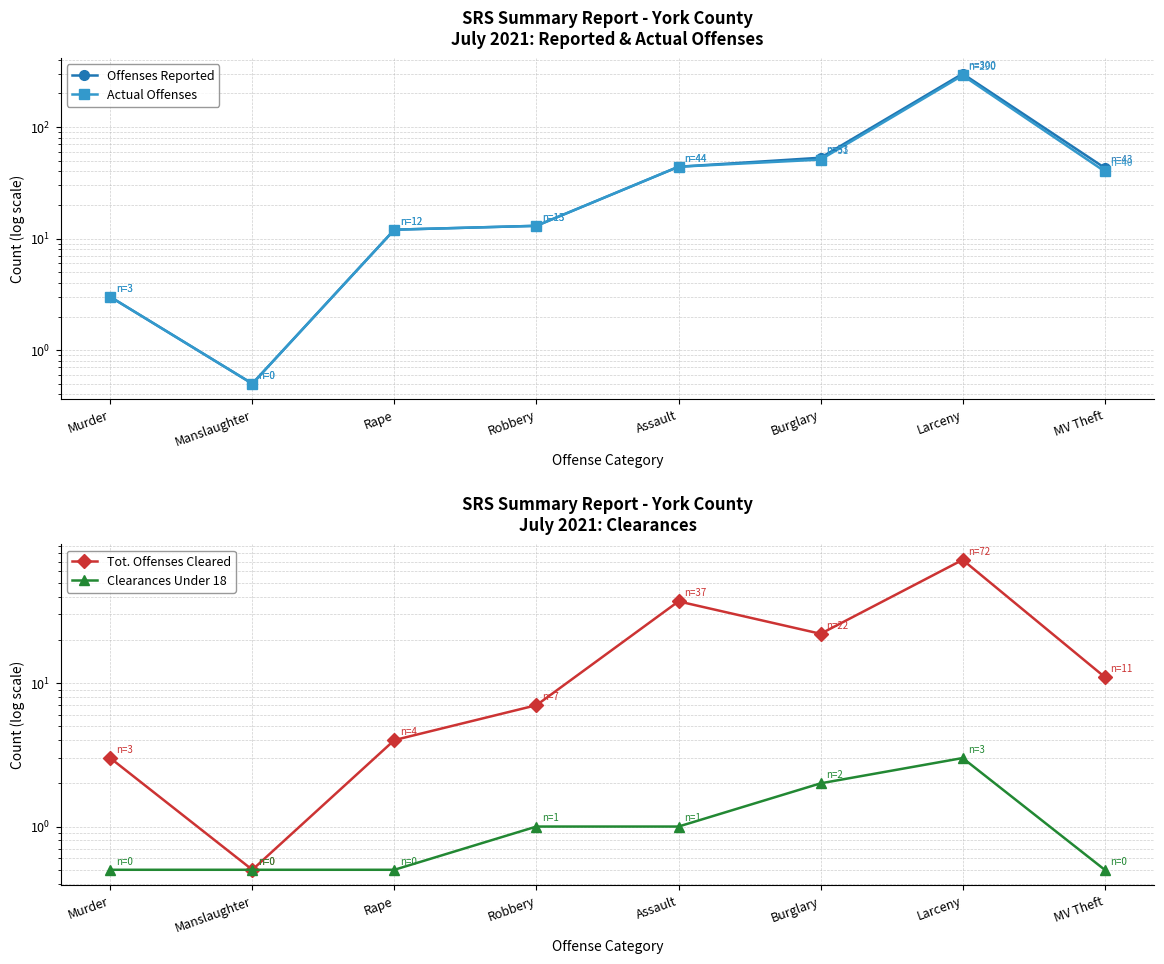

At which category does Tot. Offenses Cleared reach its first local valley?

Manslaughter